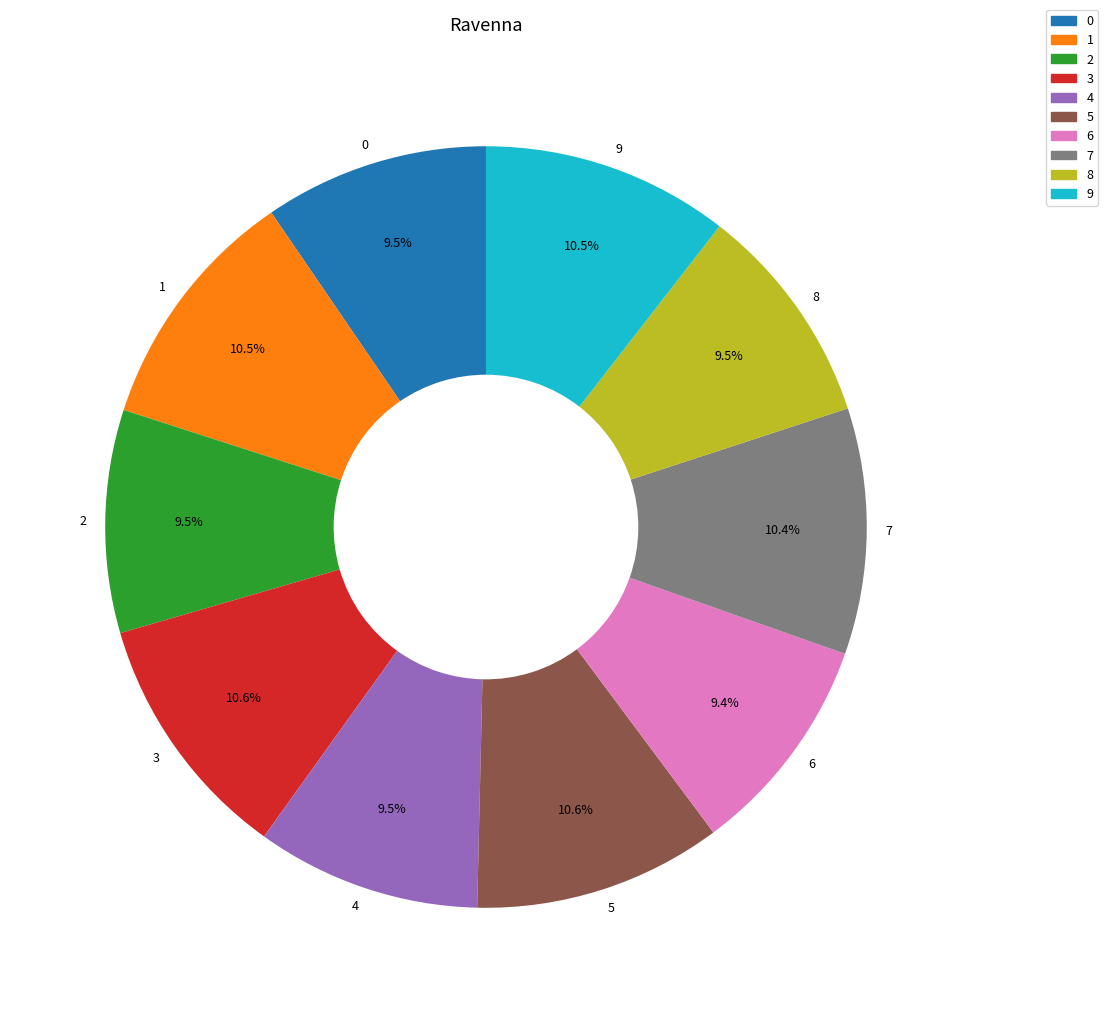

How many slices are in this pie chart?

10